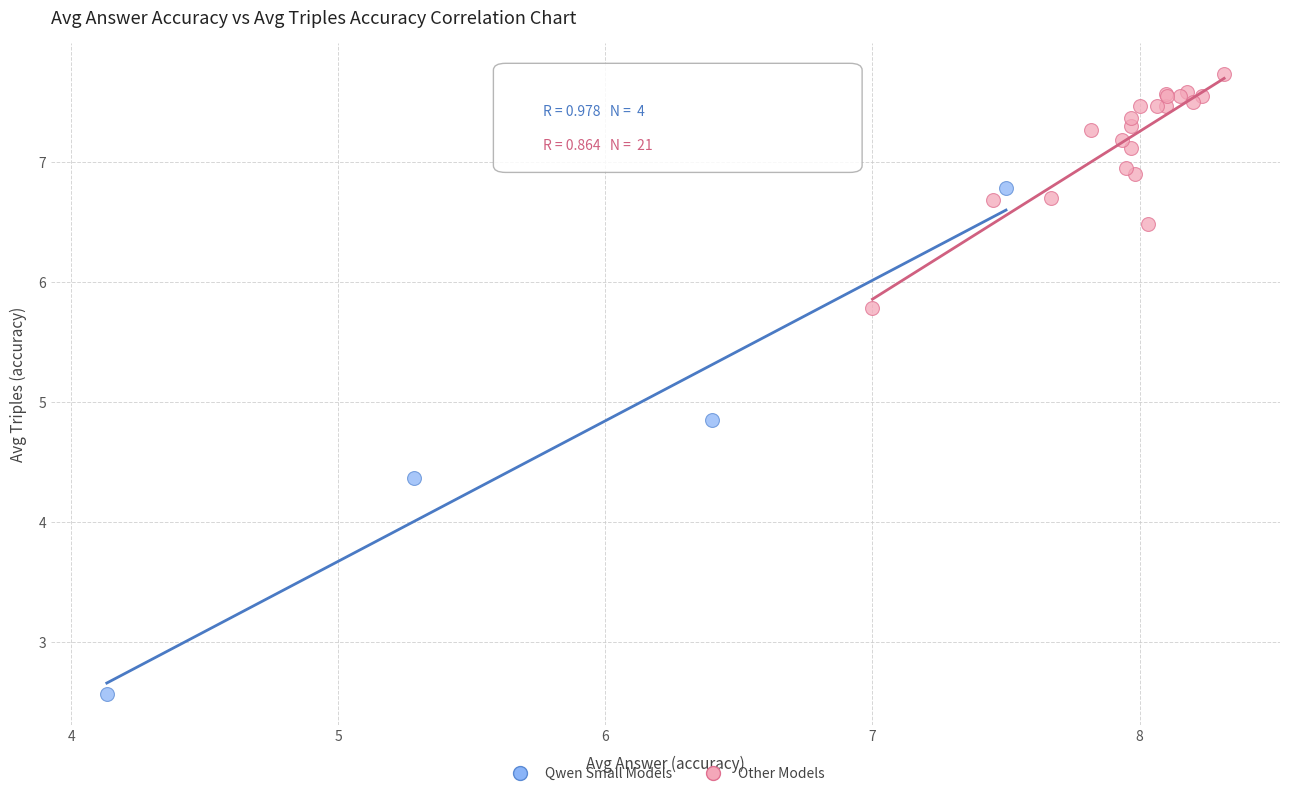

Which series reaches the minimum Y coordinate?

Qwen Small Models